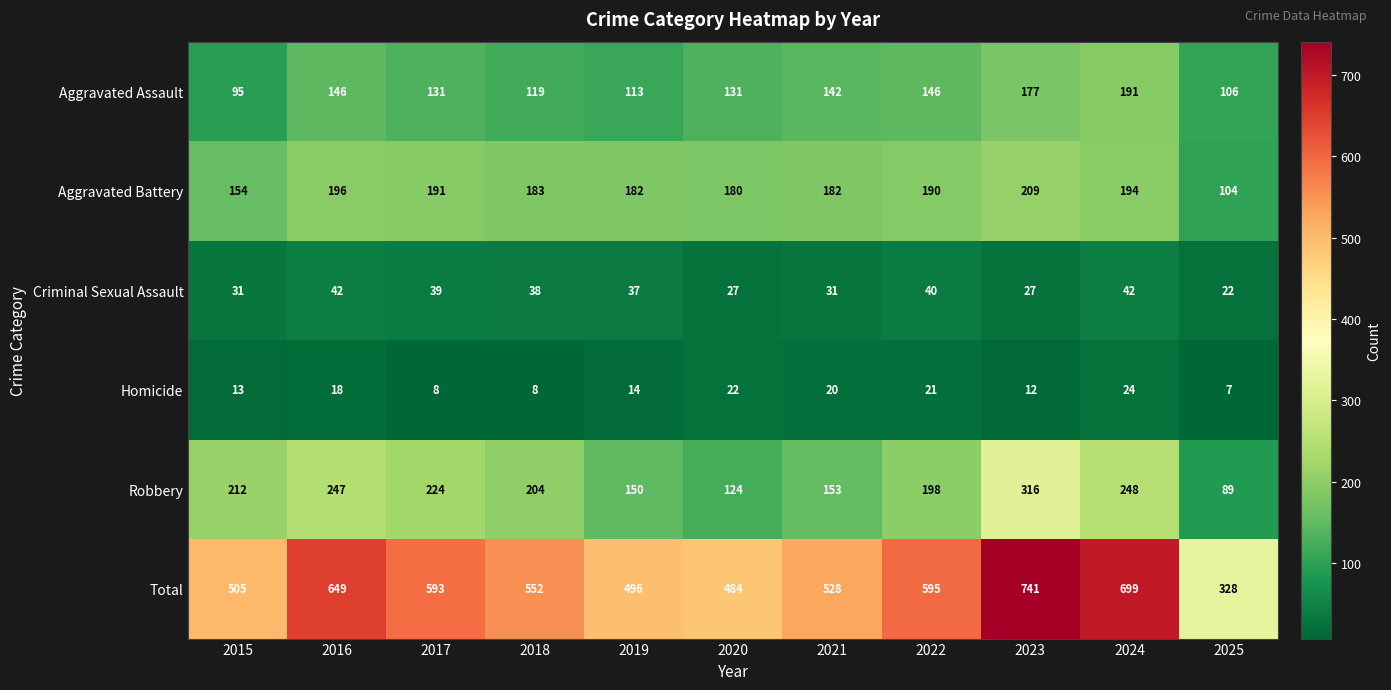

What is the approximate value of Aggravated Assault at 2016, to the nearest 10?

150